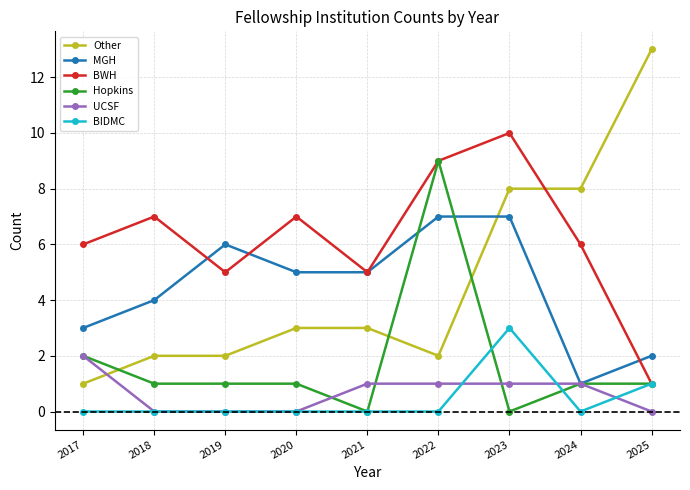

Reading left to right, list all the values displayed in this chart.

Other: 1	2	2	3	3	2	8	8	13
MGH: 3	4	6	5	5	7	7	1	2
BWH: 6	7	5	7	5	9	10	6	1
Hopkins: 2	1	1	1	0	9	0	1	1
UCSF: 2	0	0	0	1	1	1	1	0
BIDMC: 0	0	0	0	0	0	3	0	1